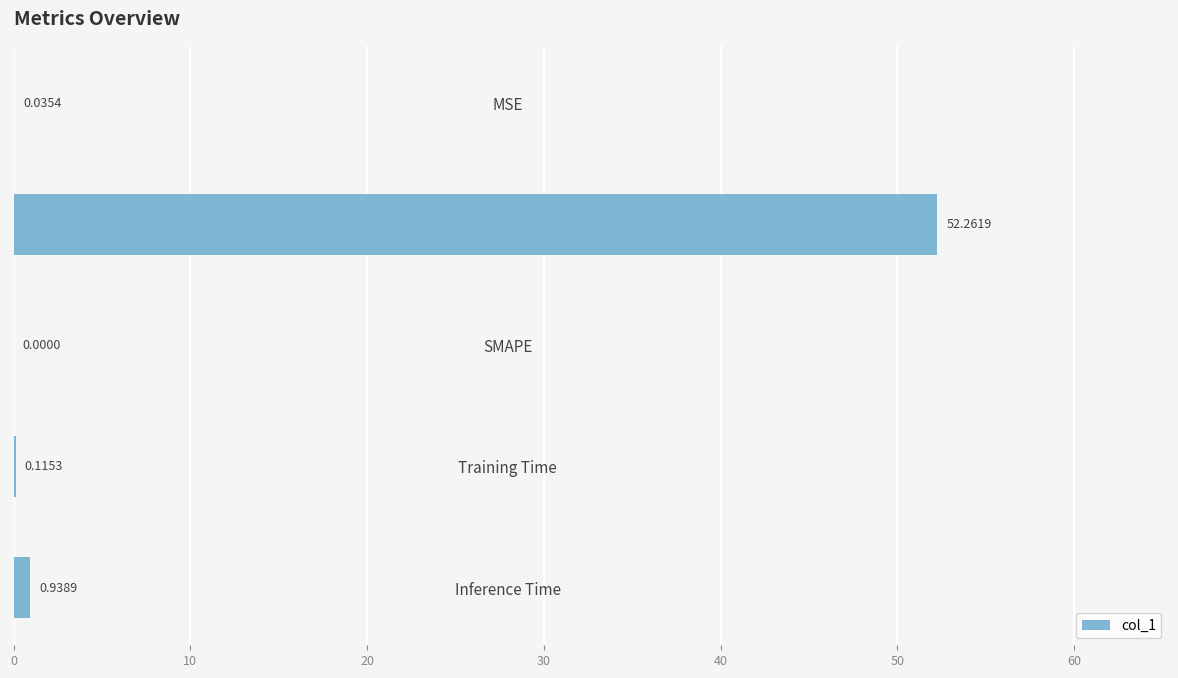

What is the average value?

10.7